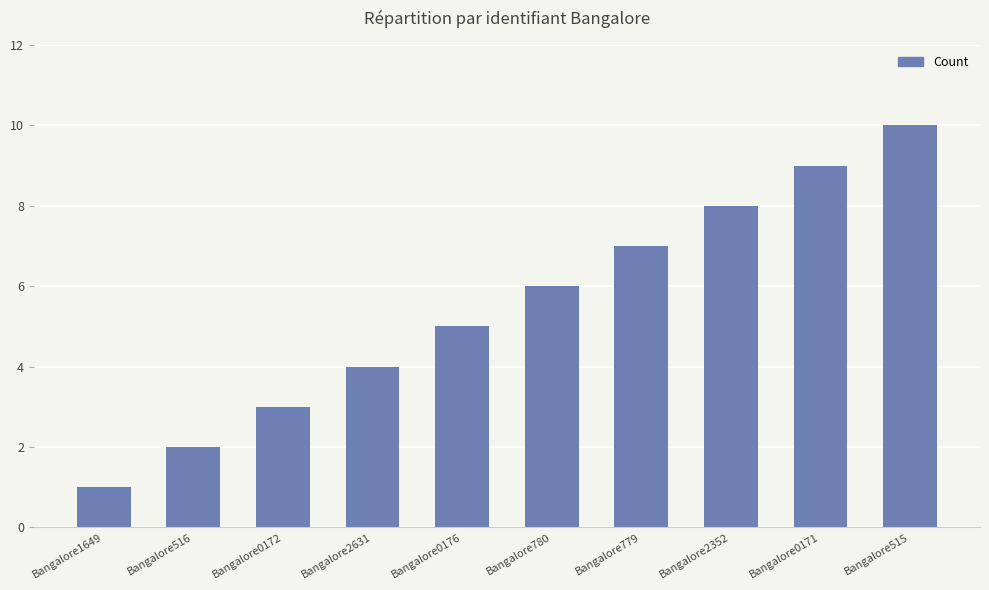

How many data points are less than 6?

5